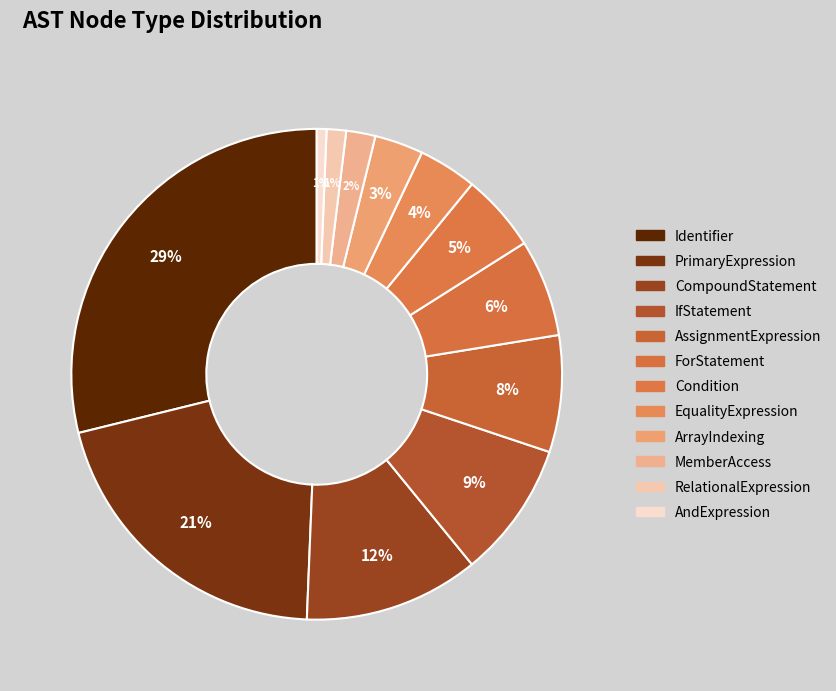

The PrimaryExpression slice represents 30% of the pie. True or false?

False